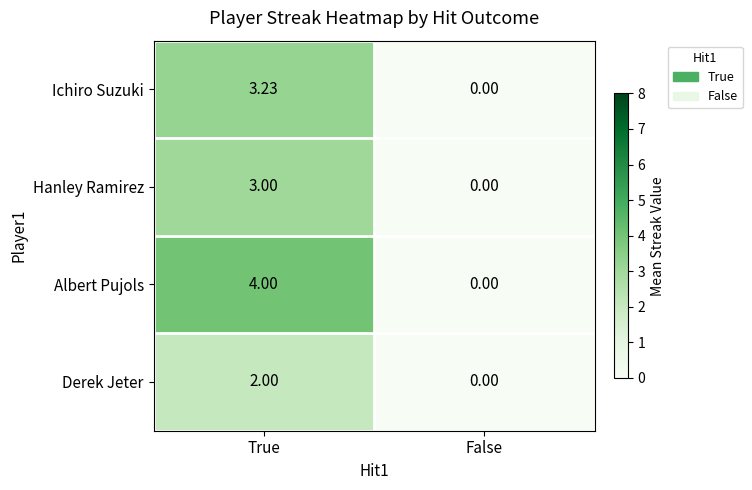

At which category is the sum across all series the highest?

True